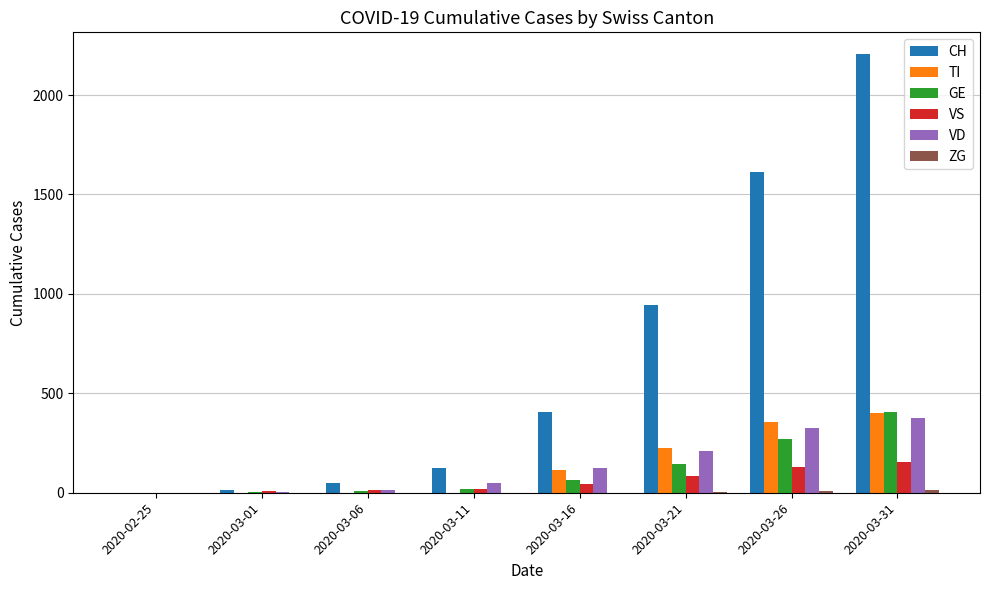

The value of TI at 2020-03-11 is 0. True or false?

True